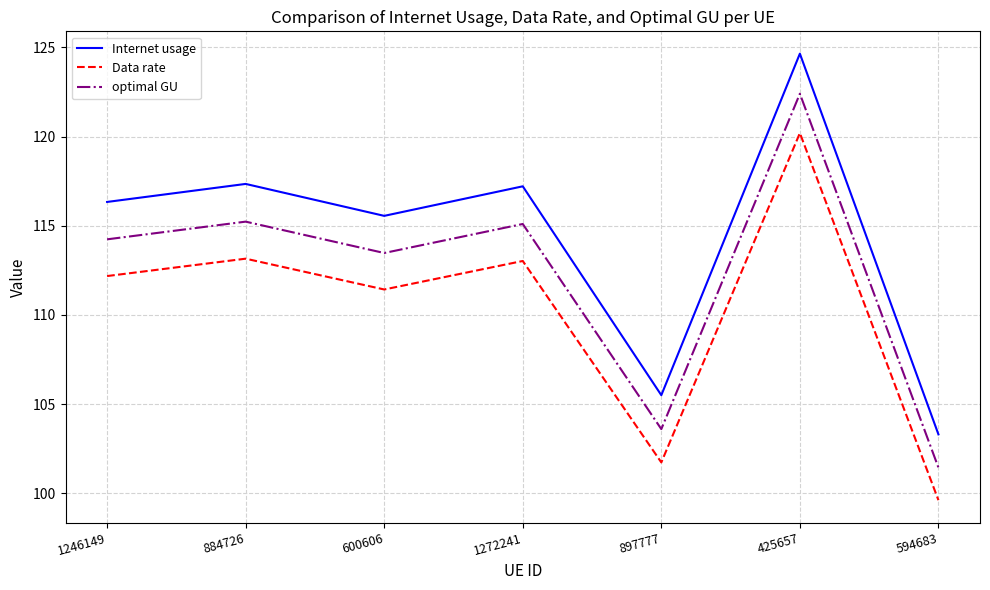

What are all the series names shown in the legend?

Internet usage, Data rate, optimal GU